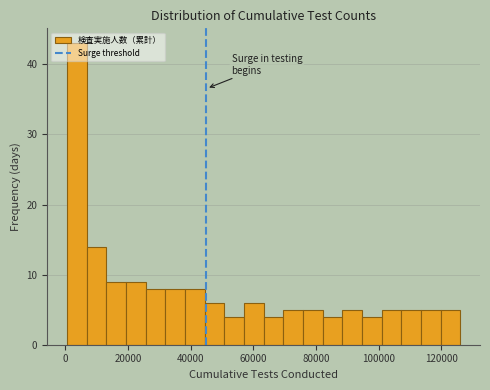

Around what value on the x-axis is the tallest bar? Give the approximate position of its centre, as read against the axis.

4000